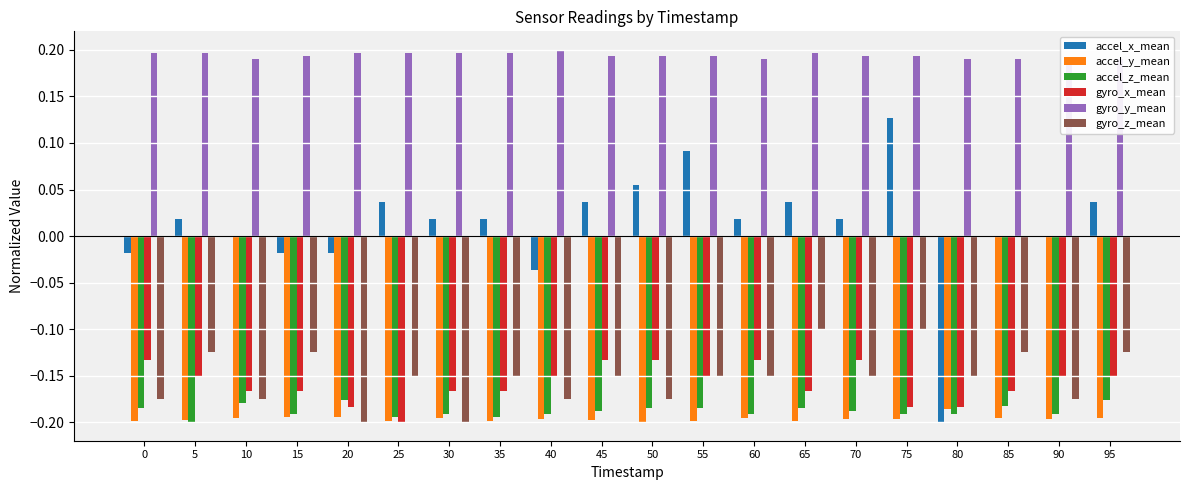

The gyro_z_mean series shows -0.1 at 85. True or false?

False